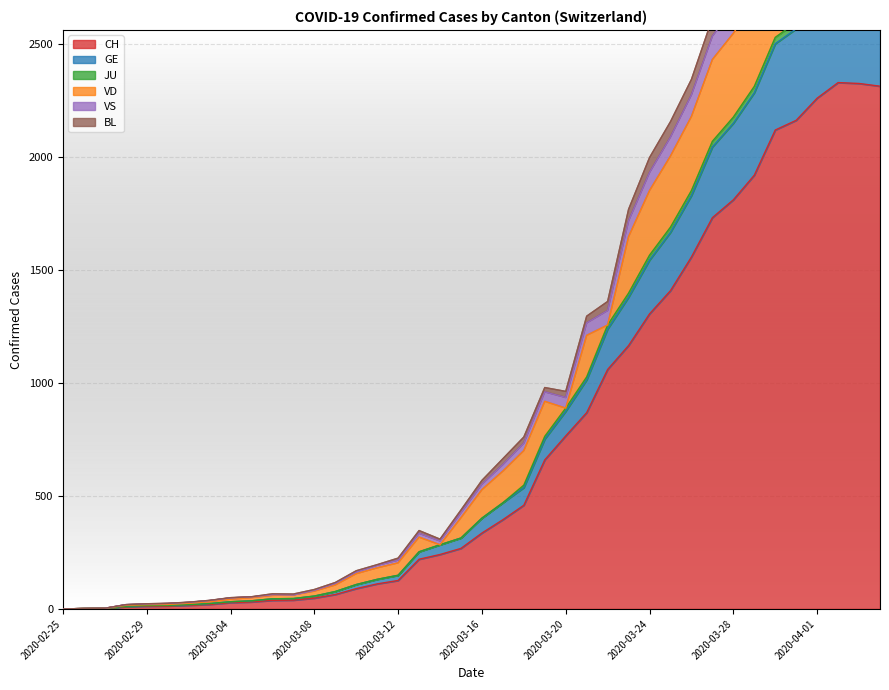

What is the highest value of the CH series?

2330